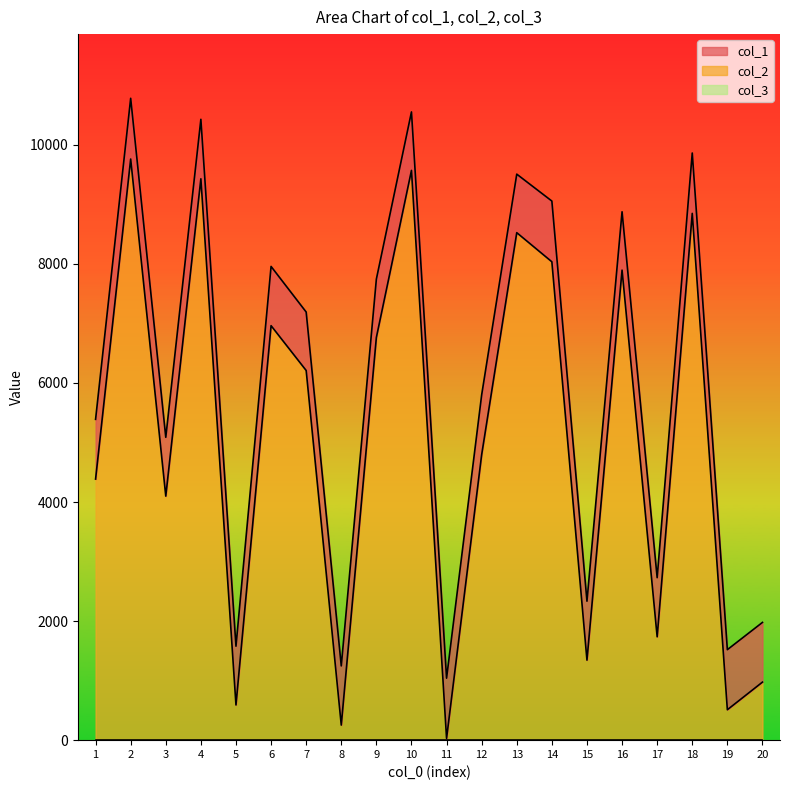

List the labels in order of col_1 value, smallest first.

11, 8, 19, 5, 20, 15, 17, 3, 1, 12, 7, 9, 6, 16, 14, 13, 18, 4, 10, 2